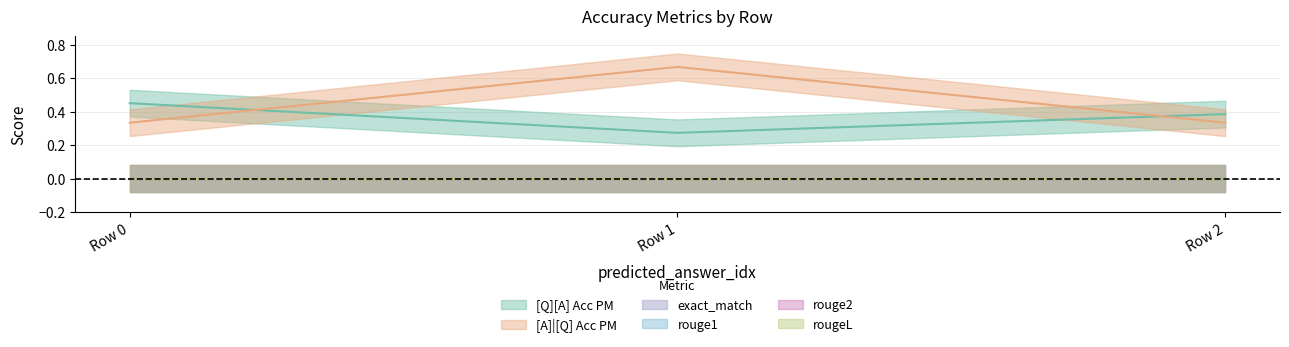

Reading right to left, list all the values displayed in this chart.

[Q][A] Acc PM: 0=0.4	0=0.3	0=0.5
[A]|[Q] Acc PM: 0=0.3	0=0.7	0=0.3
exact_match: 0=0.0	0=0.0	0=0.0
rouge1: 0=0.0	0=0.0	0=0.0
rouge2: 0=0.0	0=0.0	0=0.0
rougeL: 0=0.0	0=0.0	0=0.0